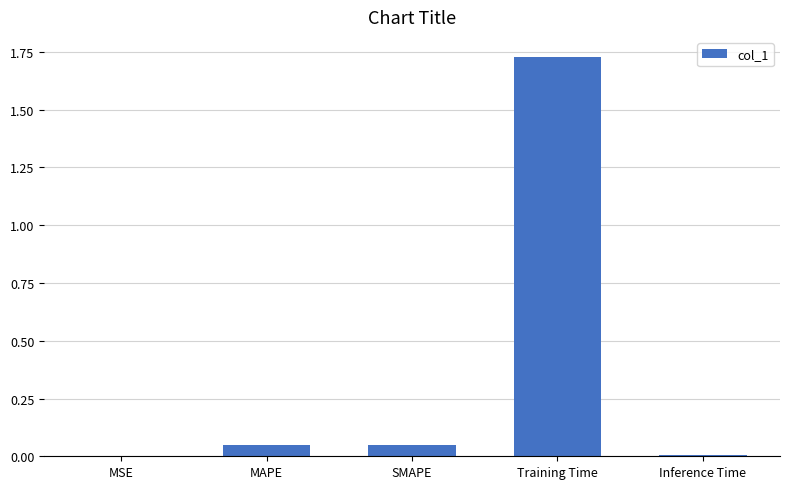

What is the sum of all values?

1.8